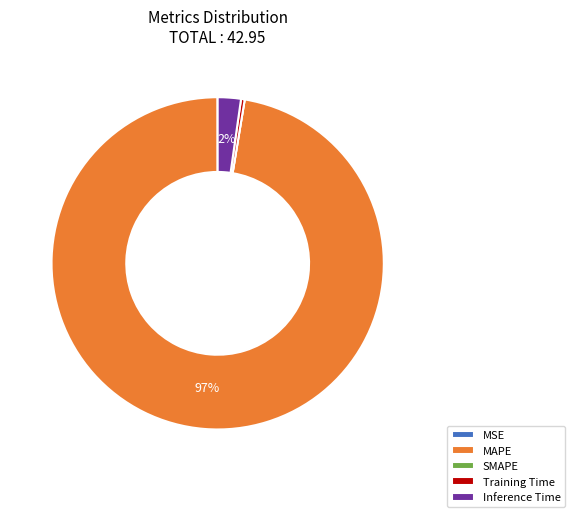

The Training Time slice represents 15% of the pie. True or false?

False